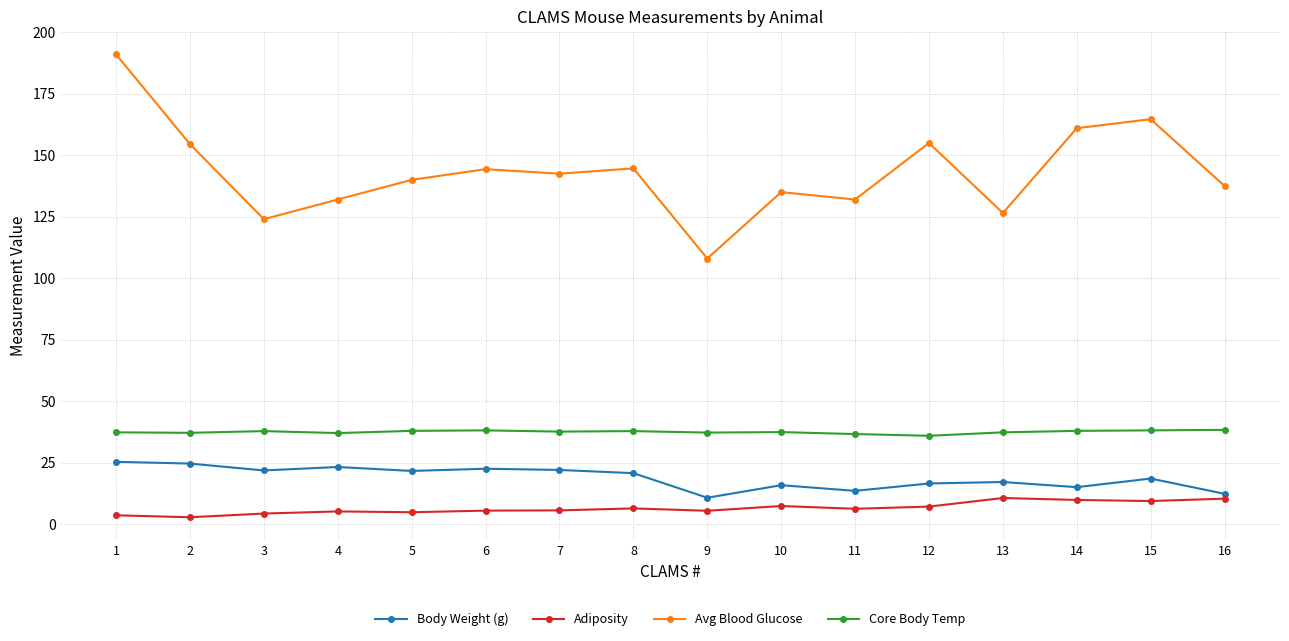

What is the maximum value shown in the chart?

191.0